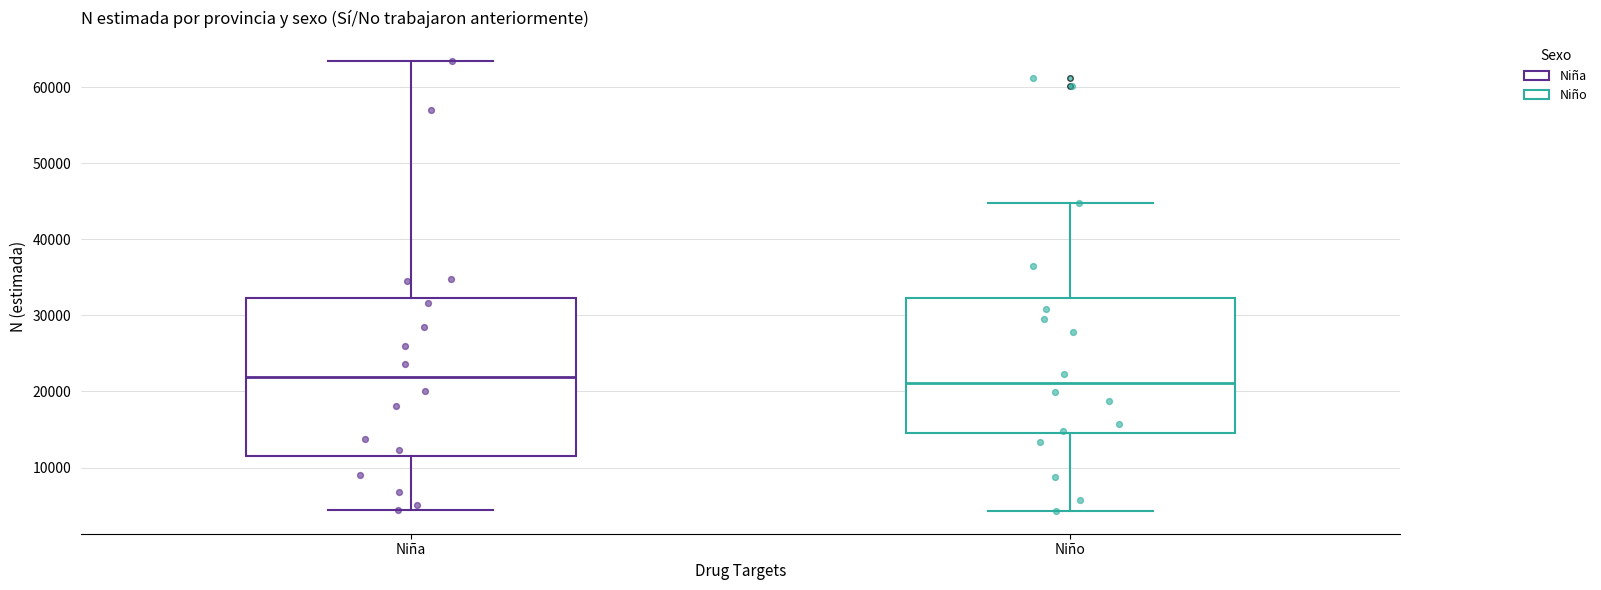

Reading left to right, transcribe this box plot: for each box, give where its median line is, the range the box spans, and where its two whiskers end, as read against the y-axis. The values are not printed on the chart, so give them approximately, as read against the axis.

Niña: median 22000, box 11000 to 32000, whiskers 4000 to 63000
Niño: median 21000, box 14000 to 32000, whiskers 4000 to 45000